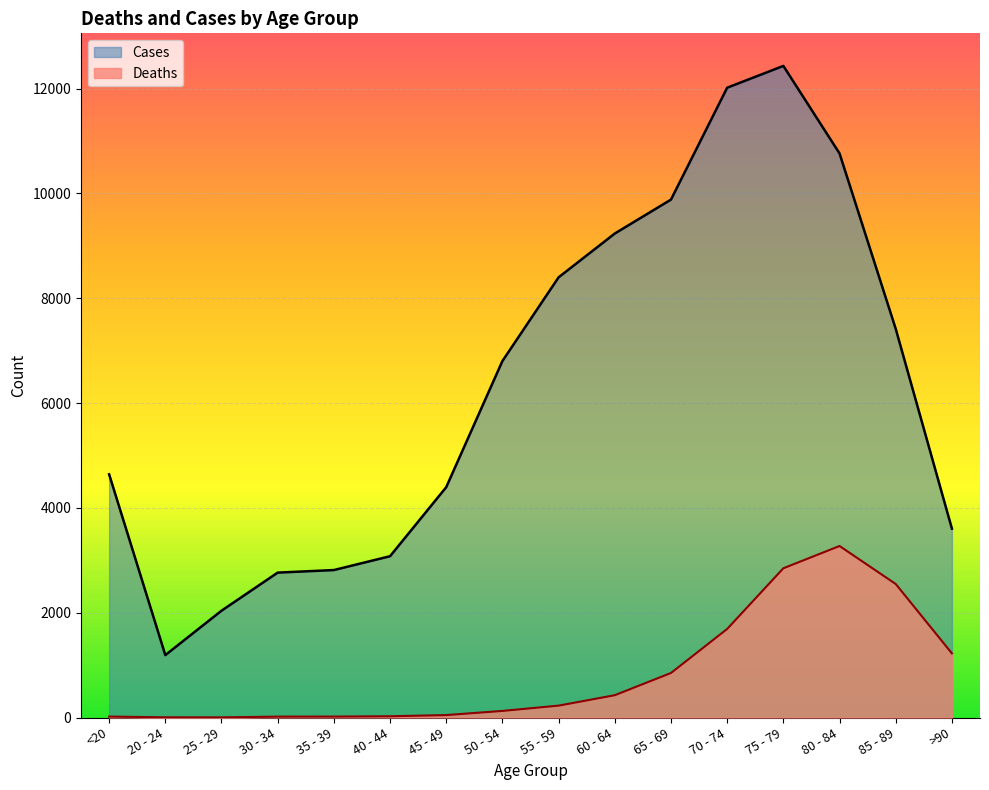

Which label corresponds to the smallest value in the chart?

25 - 29